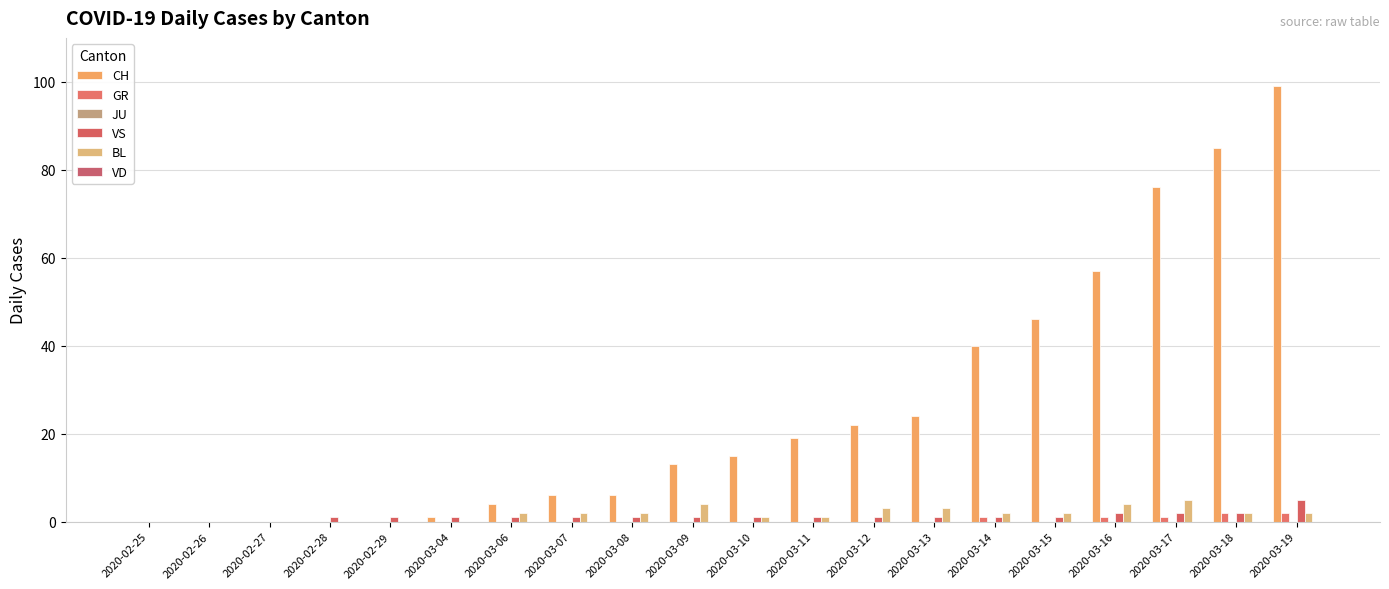

Are the bars grouped side by side (vs. stacked)?

Yes